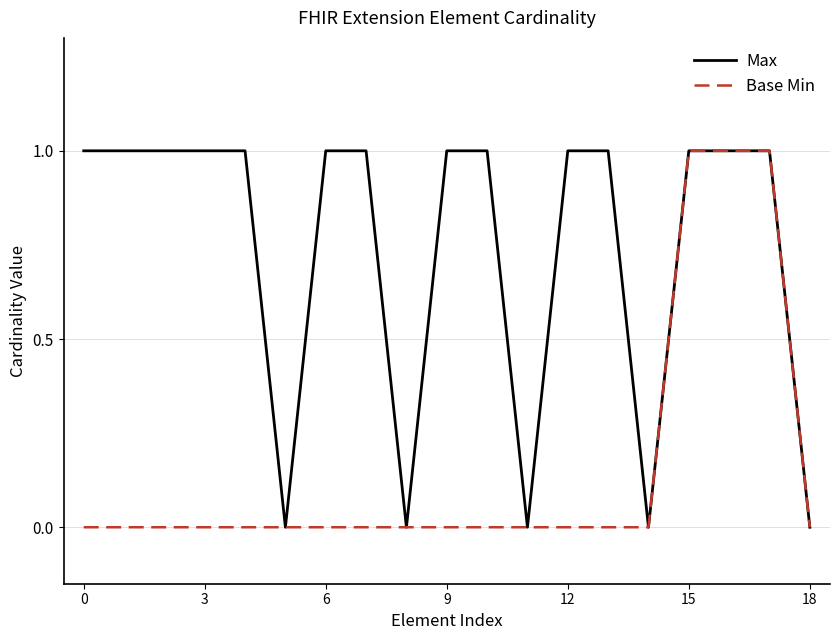

Reading left to right, what are all the values shown in this chart?

Max: 1	1	1	1	1	0	1	1	0	1	1	0	1	1	0	1	1	1	0
Base Min: 0	0	0	0	0	0	0	0	0	0	0	0	0	0	0	1	1	1	0